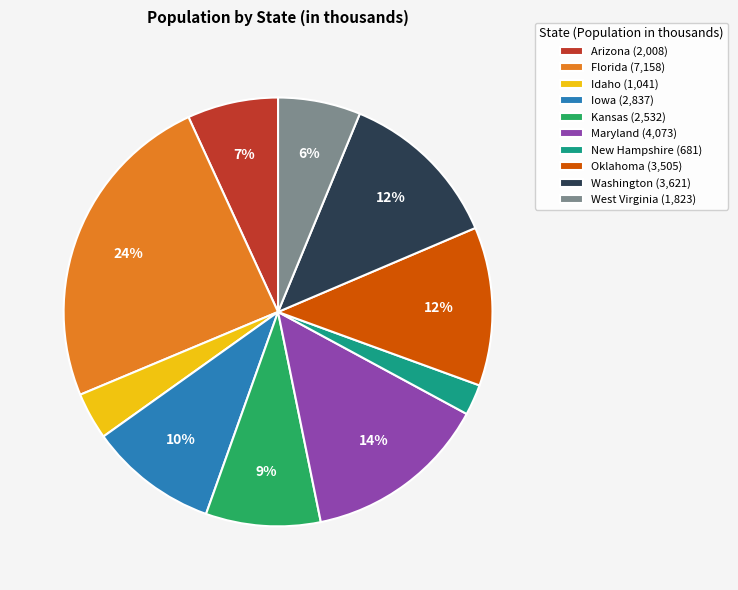

Which has a higher value, Oklahoma (3,505) or Kansas (2,532)?

Oklahoma (3,505)